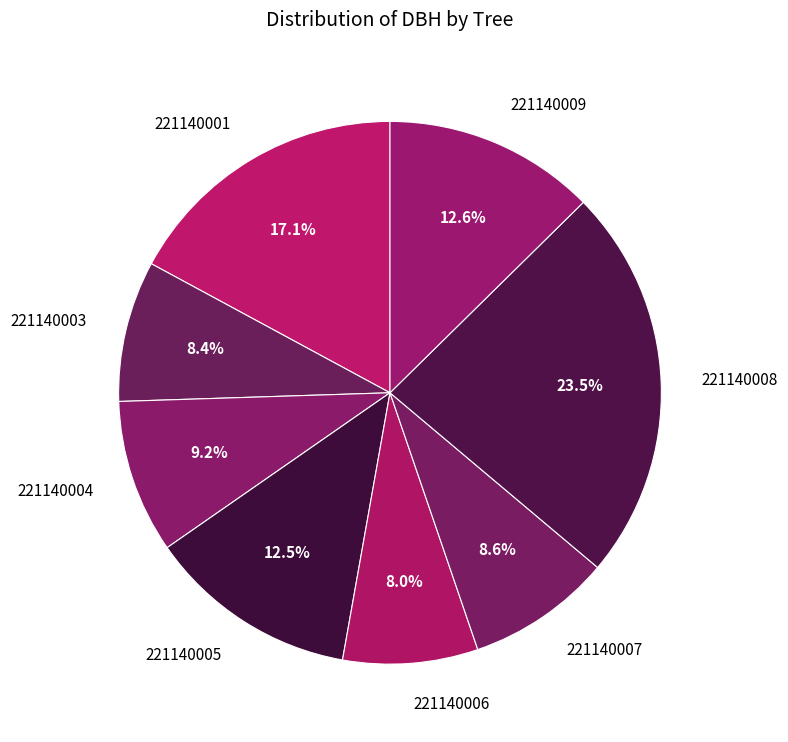

To the nearest percent, what is the combined percentage of 221140005 and 221140001?

30%